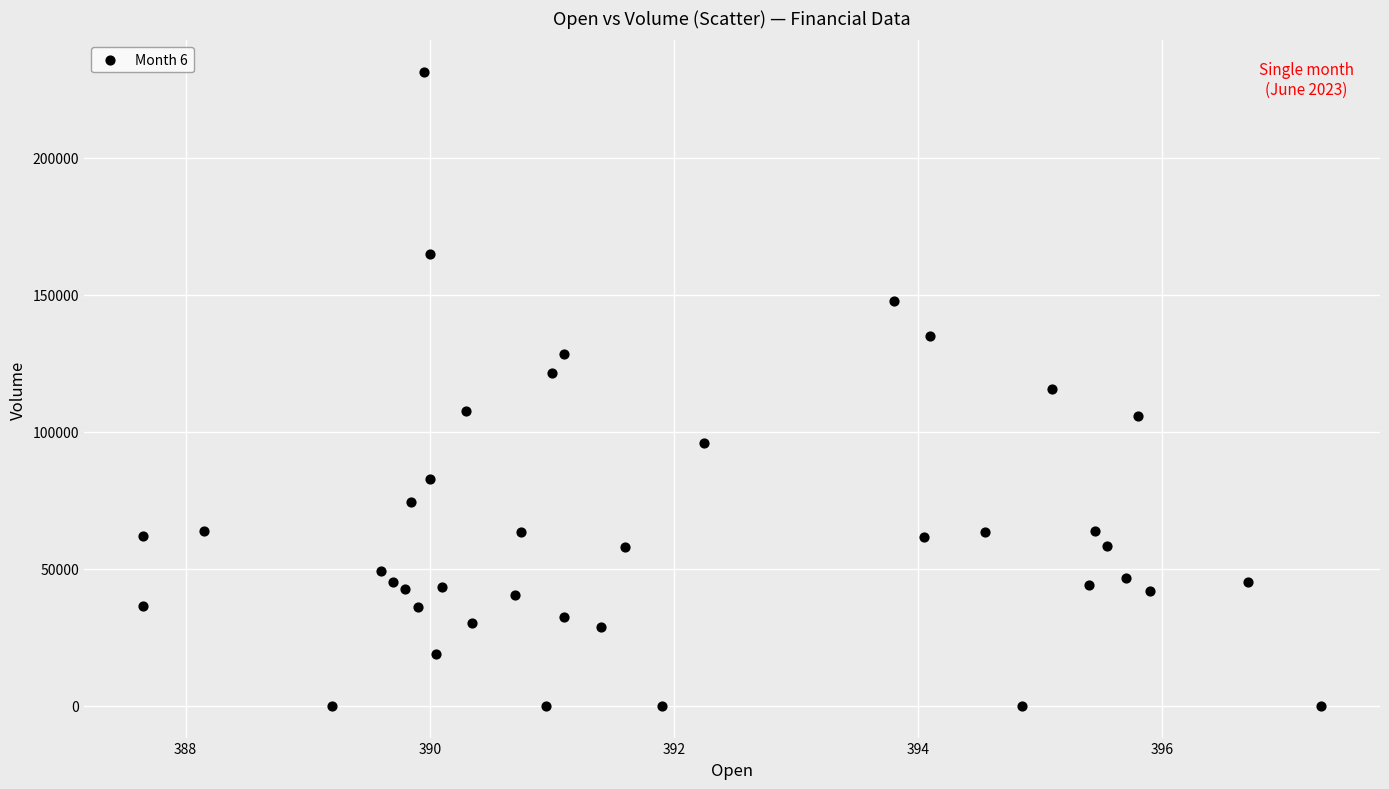

What is the range of Y values (max minus min)?

231312